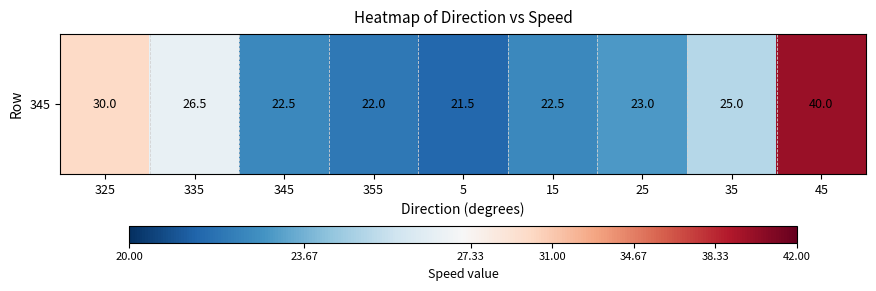

The chart shows a value of 12.8 at 35. True or false?

False